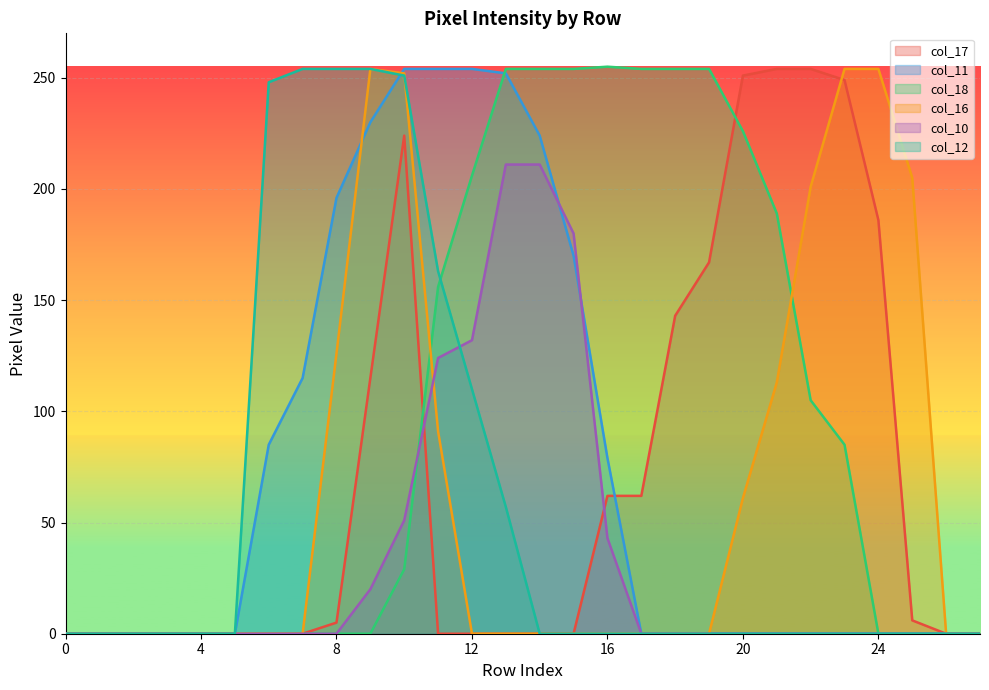

What is the spread (max minus min) of values at 12?

254